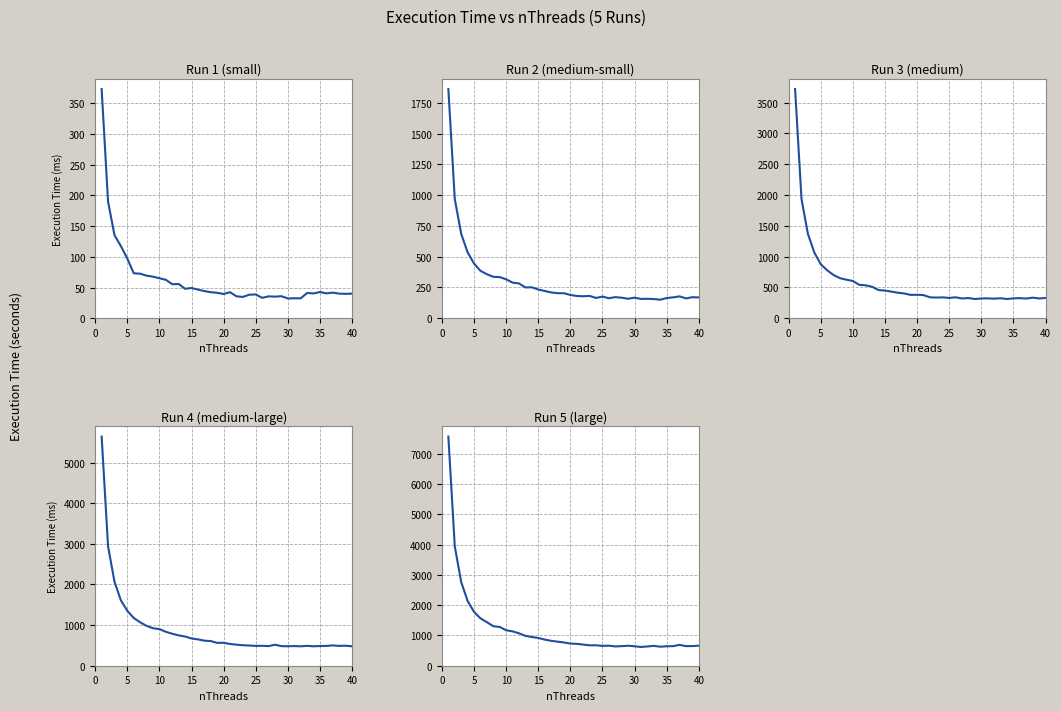

At how many categories does at least one series exceed 5956?

1